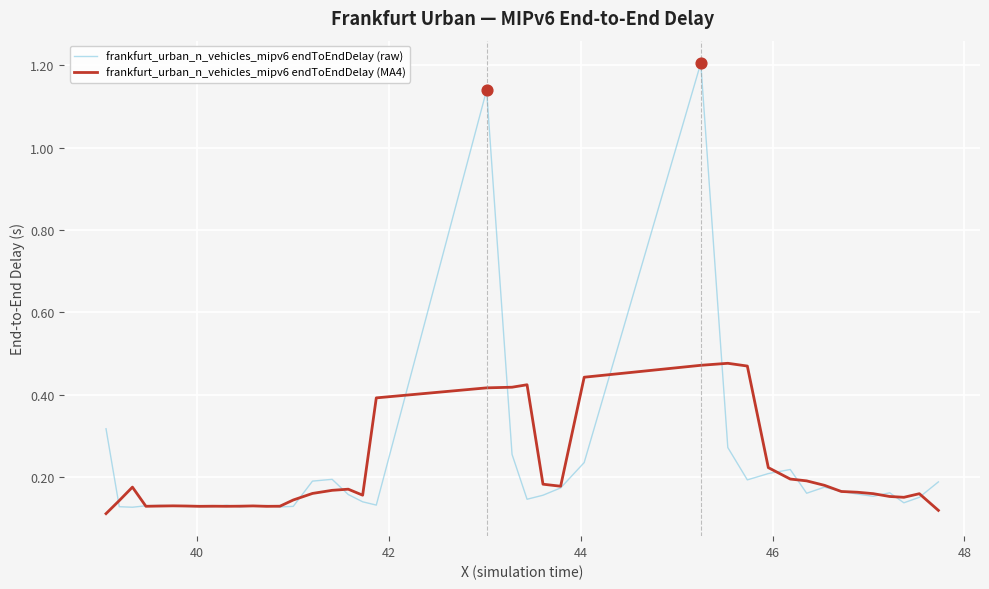

At how many categories does at least one series exceed 0?

40